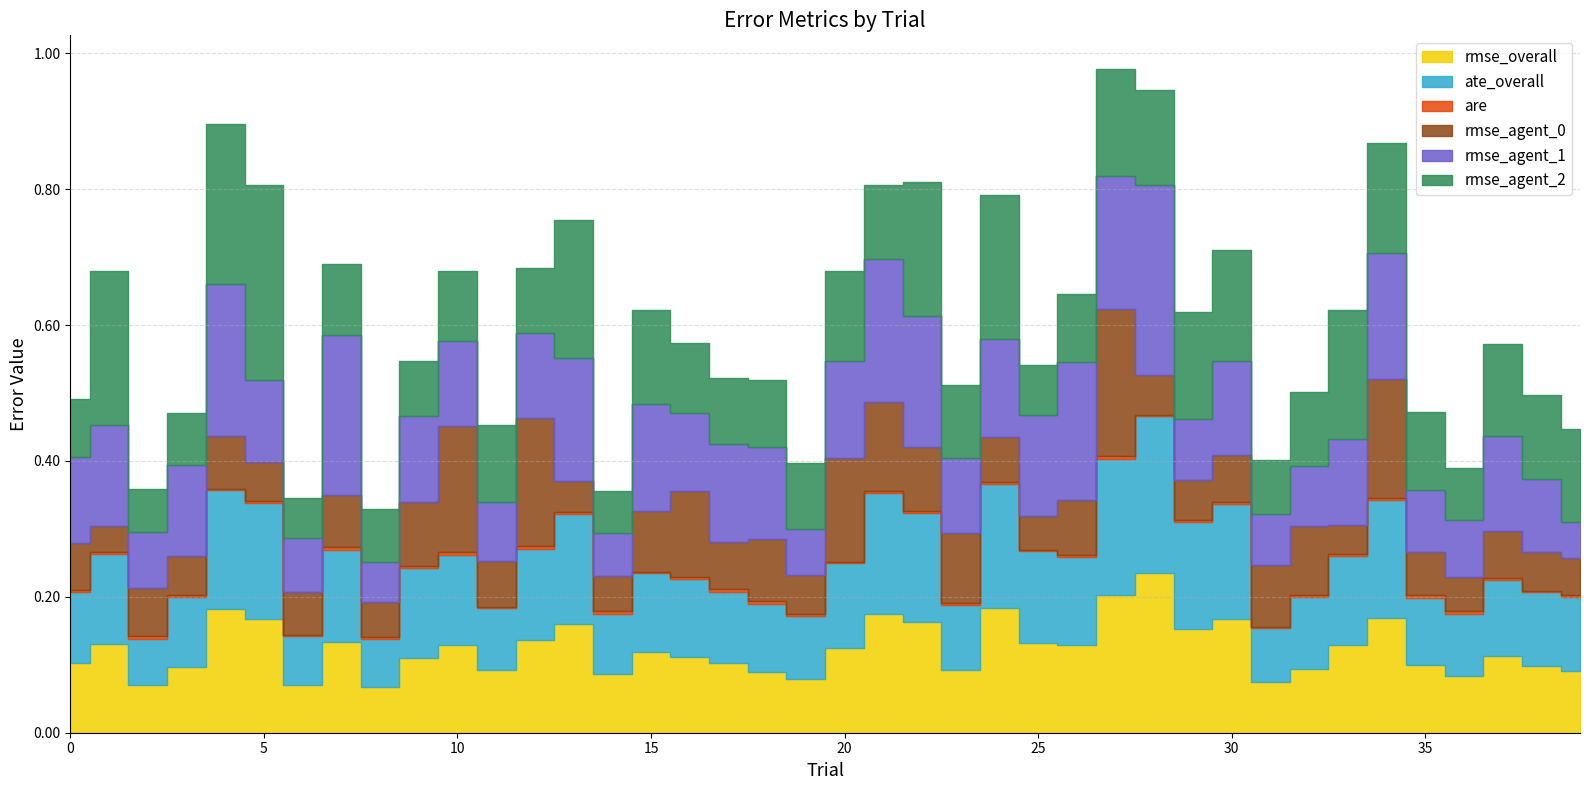

What is the maximum value for rmse_agent_0?

0.2